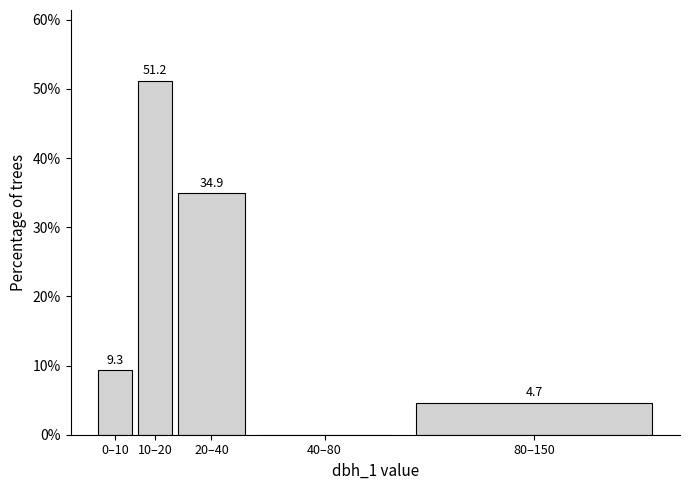

Between 20–40 and 80–150, which is larger?

20–40